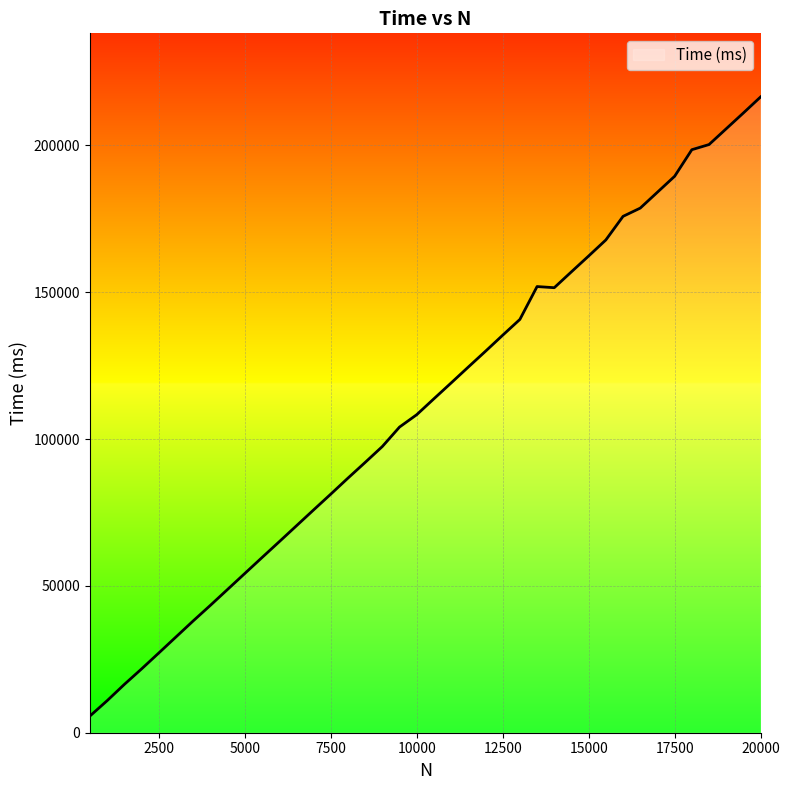

How many series are shown in this chart?

1